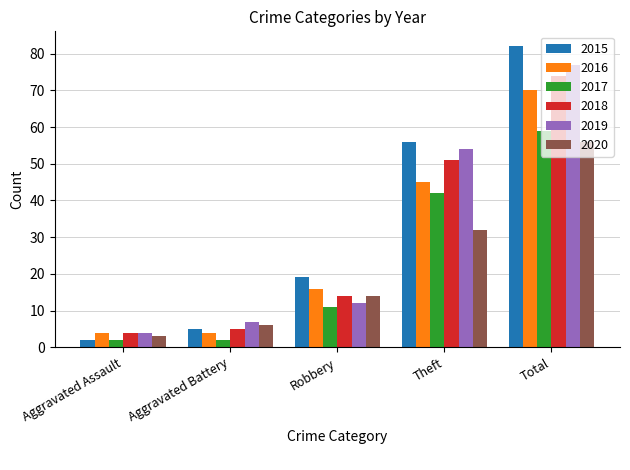

The value of 2020 at Aggravated Battery is 2. True or false?

False